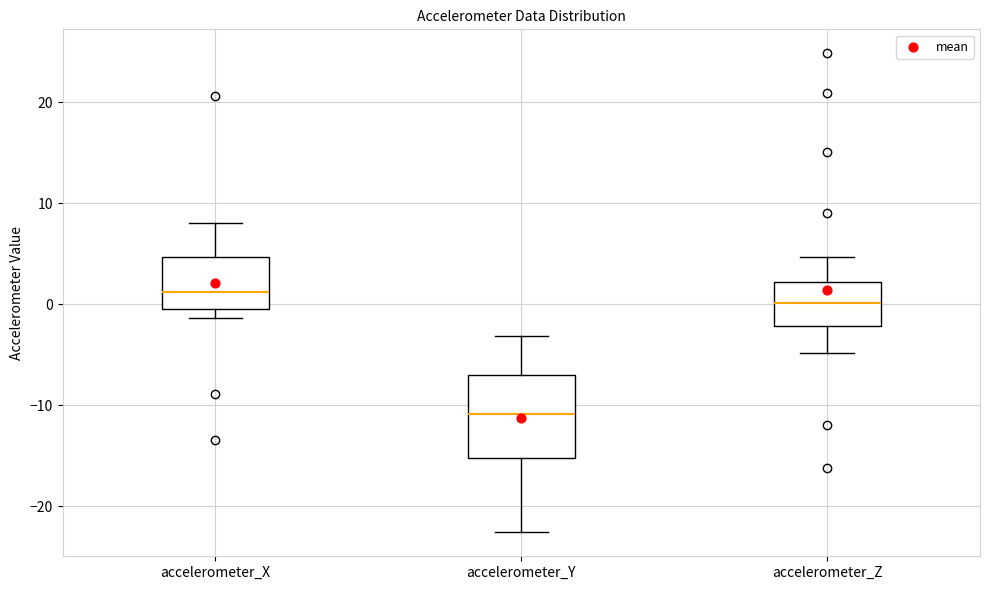

Which box has the highest median line?

accelerometer_X